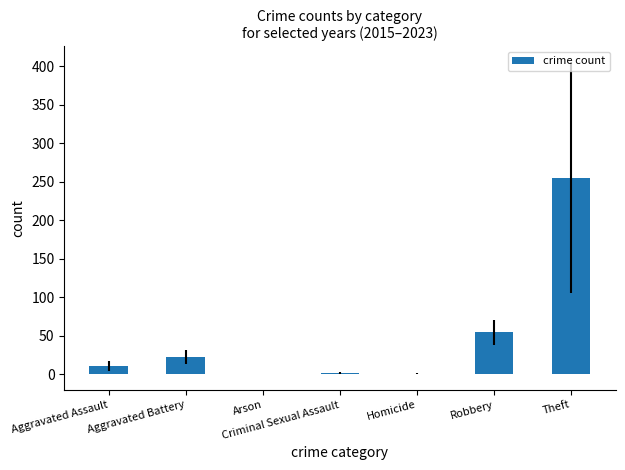

Is it true that the value at Robbery is 30.5?

False